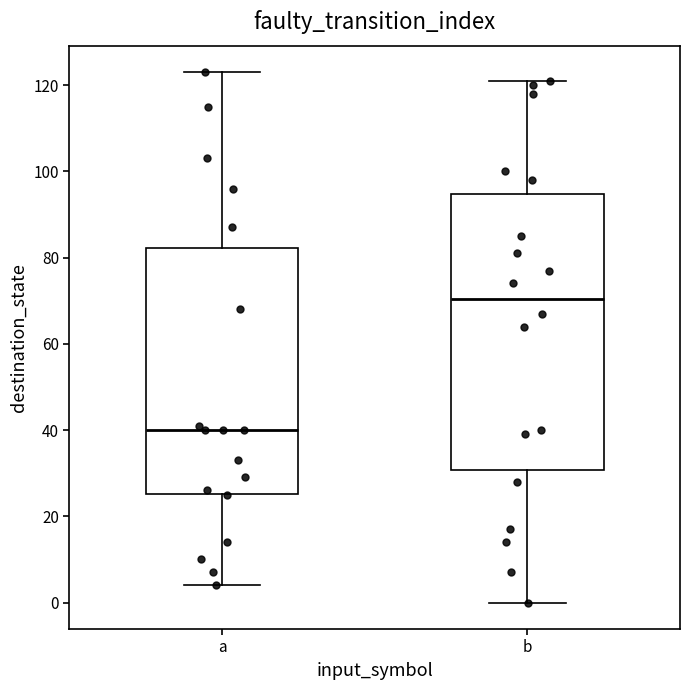

Comparing the boxes themselves (not the whiskers), which one is the tallest?

b